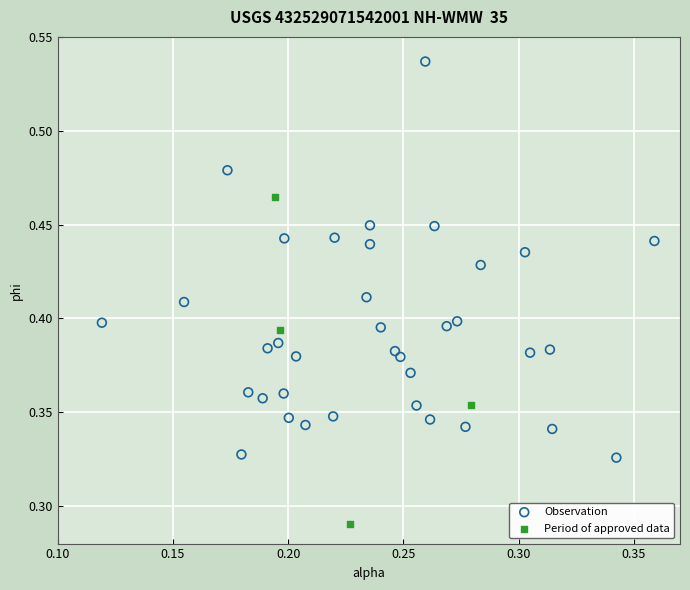

What are all the series names shown in the legend?

Observation, Period of approved data